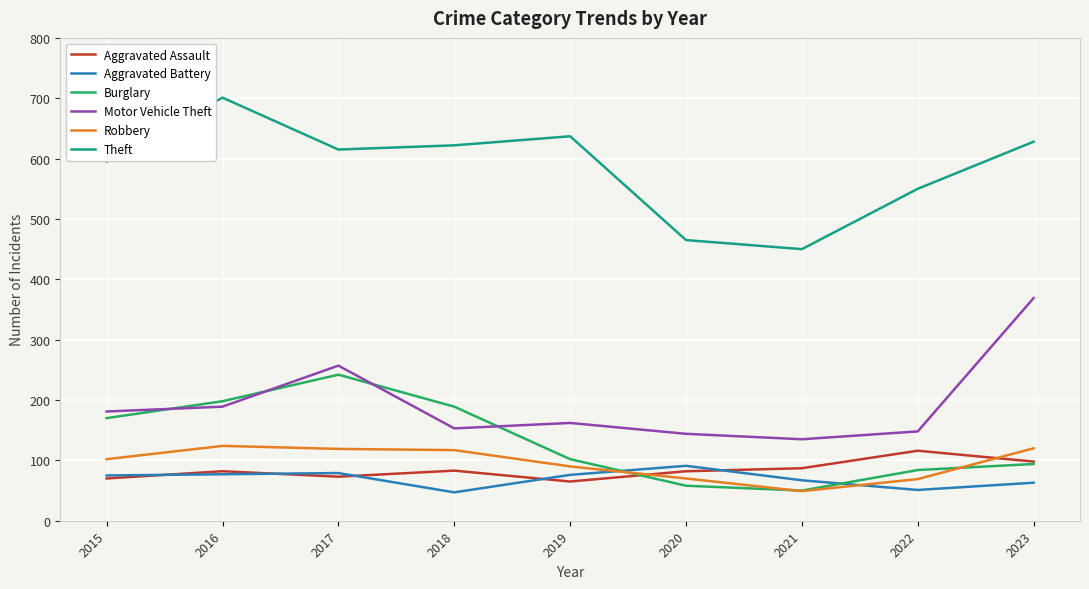

What is the approximate value of Robbery at 2018, to the nearest 5?

115